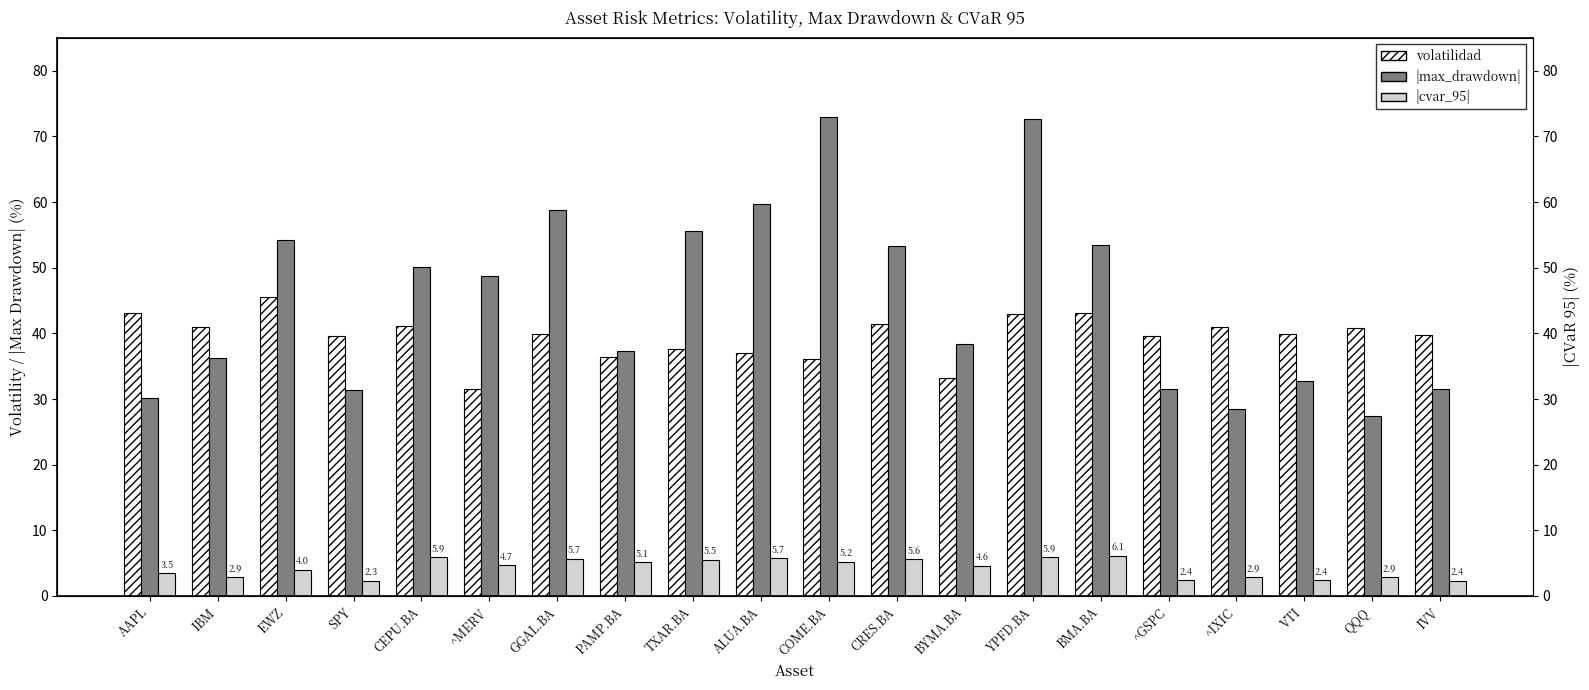

Which series changed the most between TXAR.BA and ALUA.BA?

|max_drawdown|